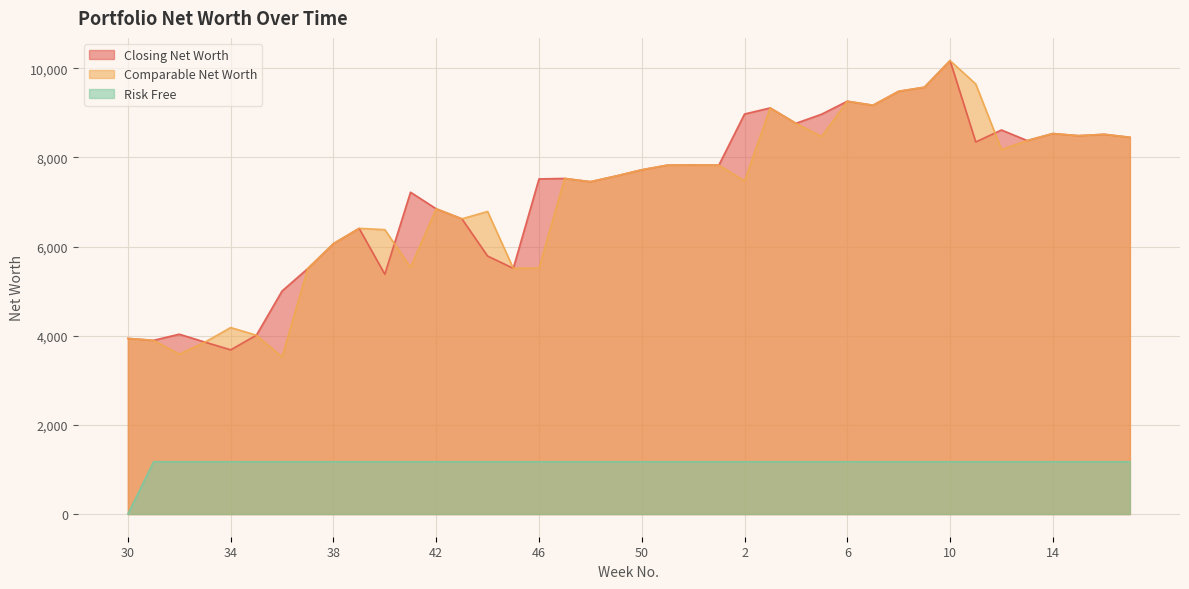

Reading left to right, extract all data points from this chart.

Closing Net Worth: 30=3940.0	31=3897.0	32=4035.0	33=3857.0	34=3684.0	35=4012.0	36=5004.0	37=5507.0	38=6066.0	39=6409.0	40=5380.0	41=7220.0	42=6848.0	43=6623.0	44=5788.0	45=5513.0	46=7518.0	47=7529.0	48=7456.0	49=7584.0	50=7723.0	51=7827.0	52=7830.0	1=7827.0	2=8974.0	3=9111.0	4=8765.0	5=8970.0	6=9261.0	7=9171.0	8=9484.0	9=9575.0	10=10173.0	11=8347.0	12=8616.0	13=8379.0	14=8536.0	15=8488.0	16=8519.0	17=8452.0
Comparable Net Worth: 30=3940.0	31=3897.0	32=3588.0	33=3857.0	34=4184.0	35=4012.0	36=3525.0	37=5507.0	38=6066.0	39=6409.0	40=6380.0	41=5536.0	42=6848.0	43=6623.0	44=6788.0	45=5513.0	46=5518.0	47=7529.0	48=7456.0	49=7584.0	50=7723.0	51=7827.0	52=7830.0	1=7827.0	2=7474.0	3=9111.0	4=8765.0	5=8470.0	6=9261.0	7=9171.0	8=9484.0	9=9575.0	10=10173.0	11=9647.0	12=8178.0	13=8379.0	14=8536.0	15=8488.0	16=8519.0	17=8452.0
Risk Free: 30=0.0	31=1173.8	32=1173.8	33=1173.8	34=1173.8	35=1173.8	36=1173.8	37=1173.8	38=1173.8	39=1173.8	40=1173.8	41=1173.8	42=1173.8	43=1173.8	44=1173.8	45=1173.8	46=1173.8	47=1173.8	48=1173.8	49=1173.8	50=1173.8	51=1173.8	52=1173.8	1=1173.8	2=1173.8	3=1173.8	4=1173.8	5=1173.8	6=1173.8	7=1173.8	8=1173.8	9=1173.8	10=1173.8	11=1173.8	12=1173.8	13=1173.8	14=1173.8	15=1173.8	16=1173.8	17=1173.8